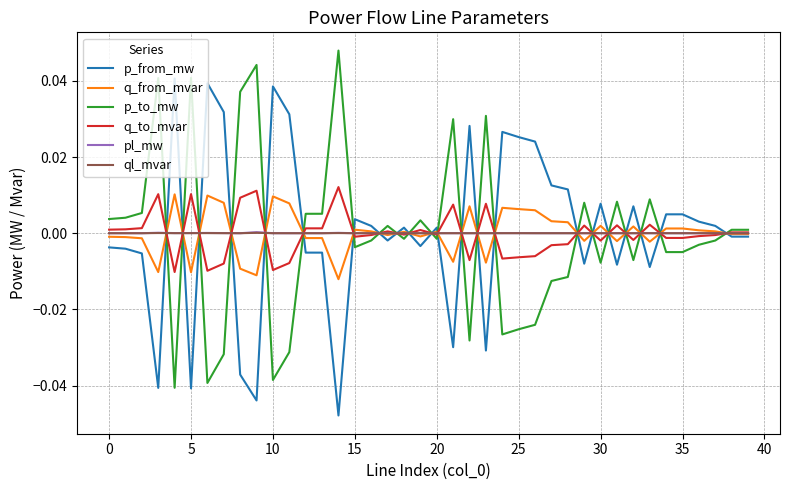

True or false: p_from_mw and q_to_mvar intersect in this chart.

True